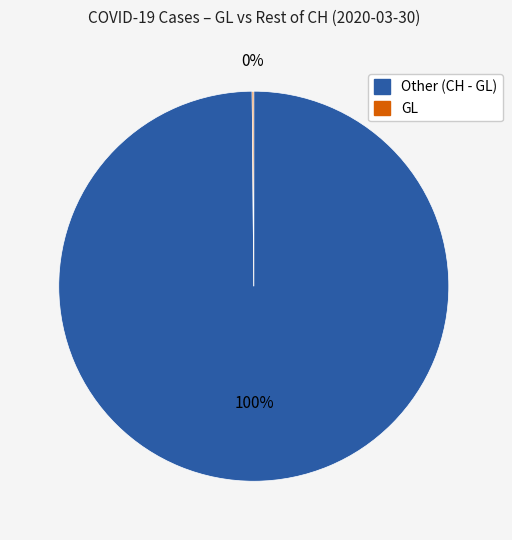

Is there any slice that represents more than half of the pie?

Yes